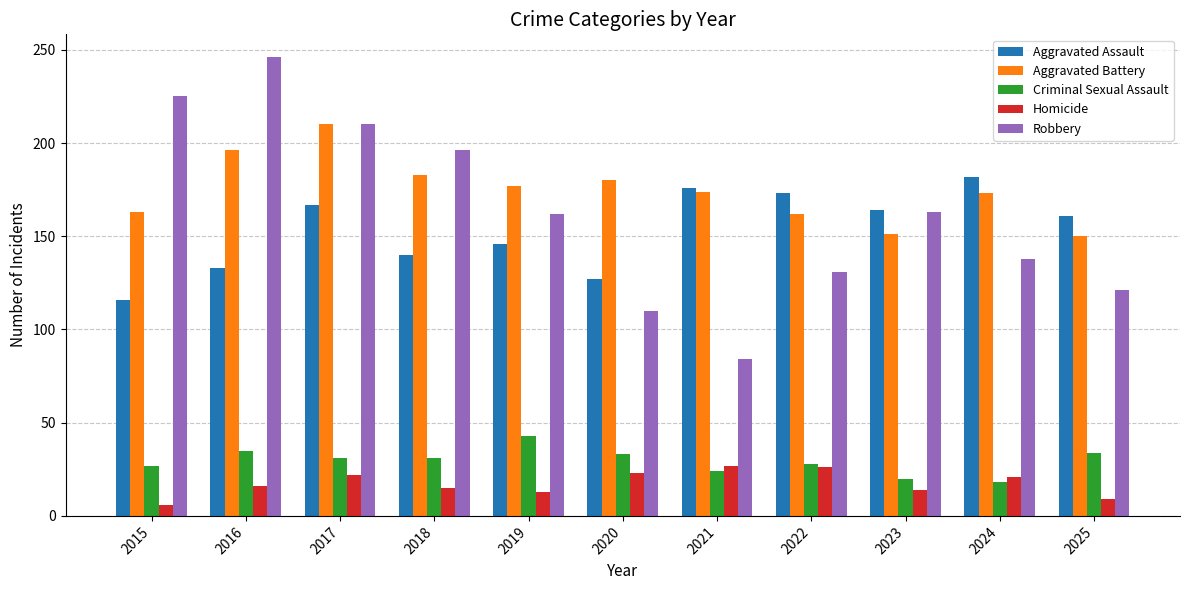

How many distinct data groups are displayed?

5